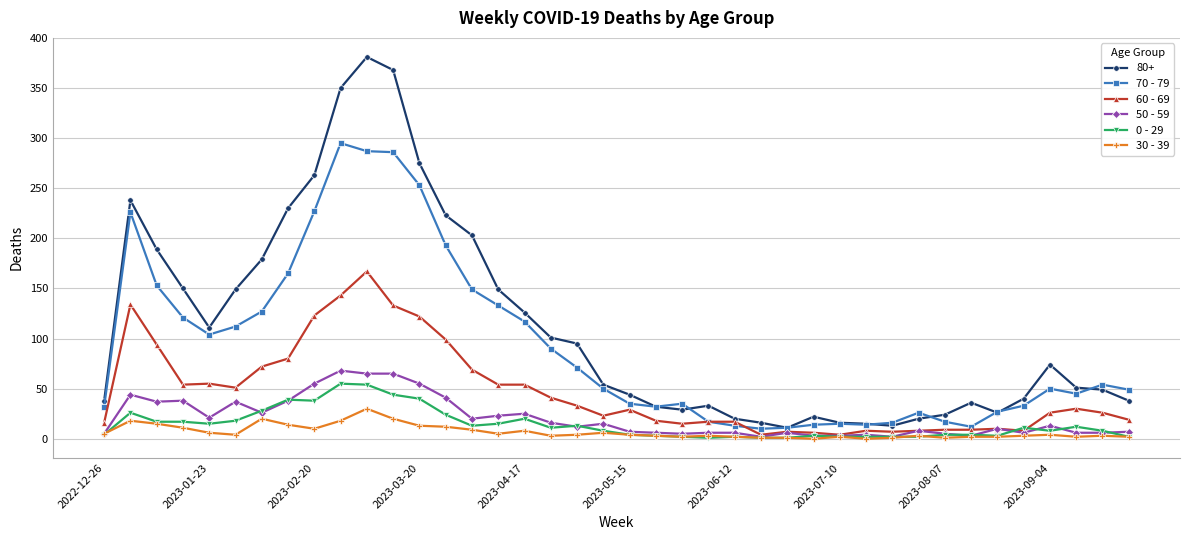

True or false: 70 - 79 has more than 0 interior local peaks.

True